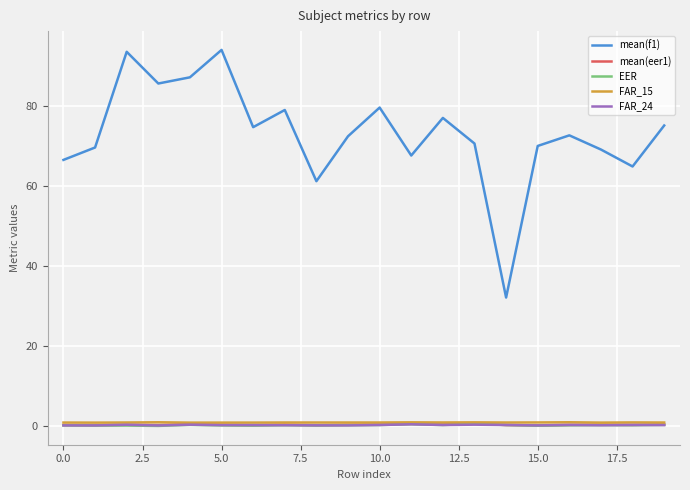

What is the maximum value shown in the chart?

94.0